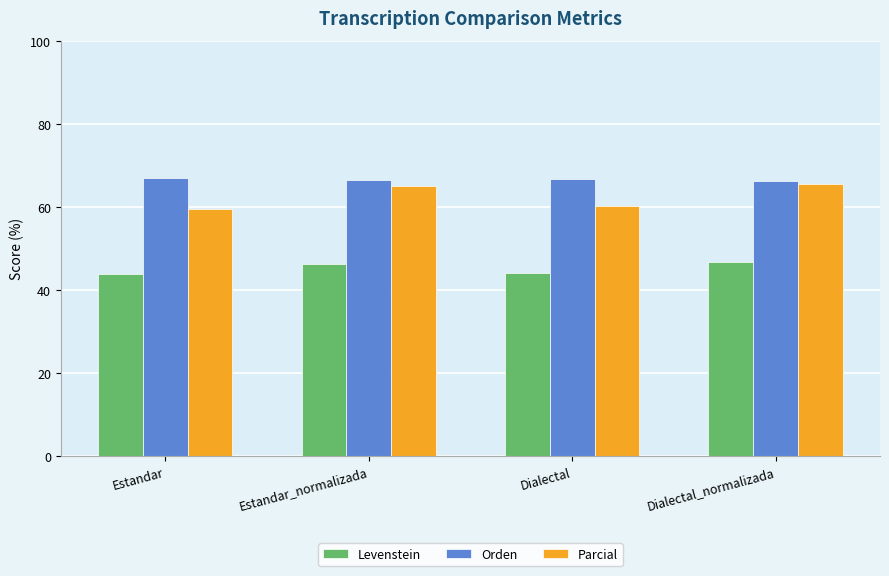

Read the Parcial value at Estandar.

59.4